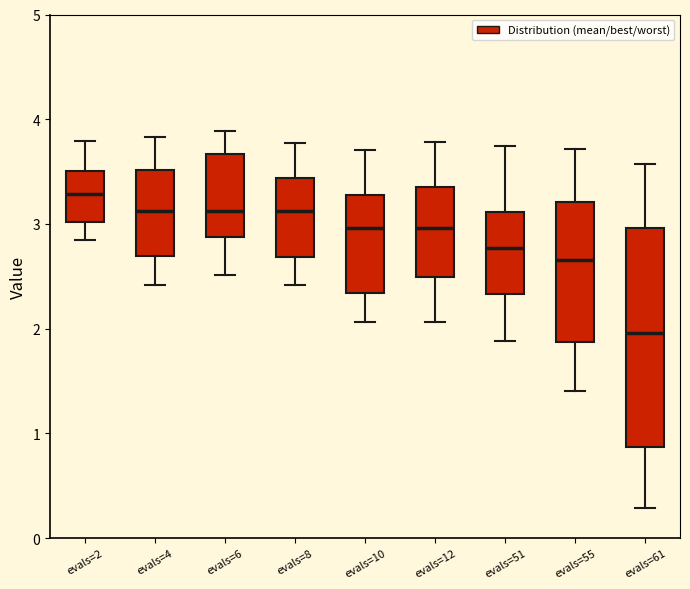

Which box has the highest median line?

evals=2